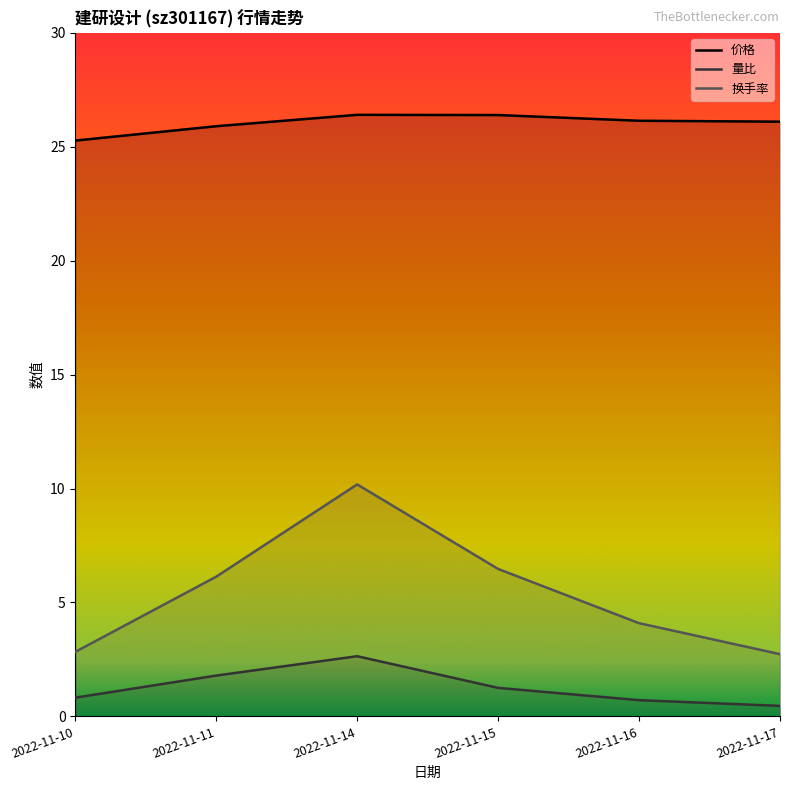

What are all the series names shown in the legend?

价格, 量比, 换手率